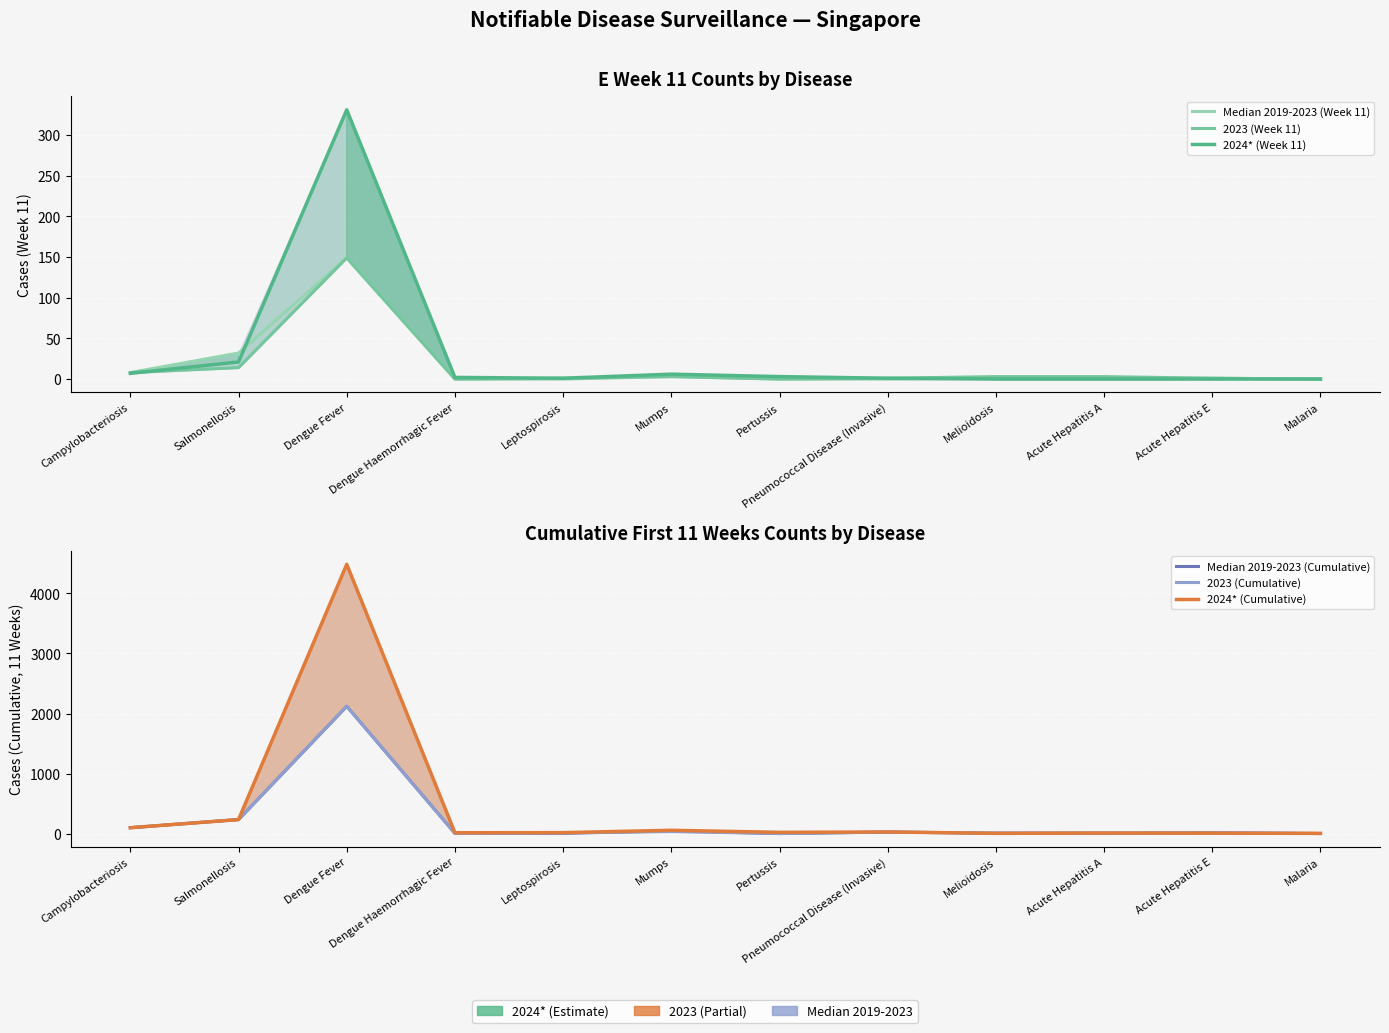

Does the chart display data point markers on the line(s)?

No